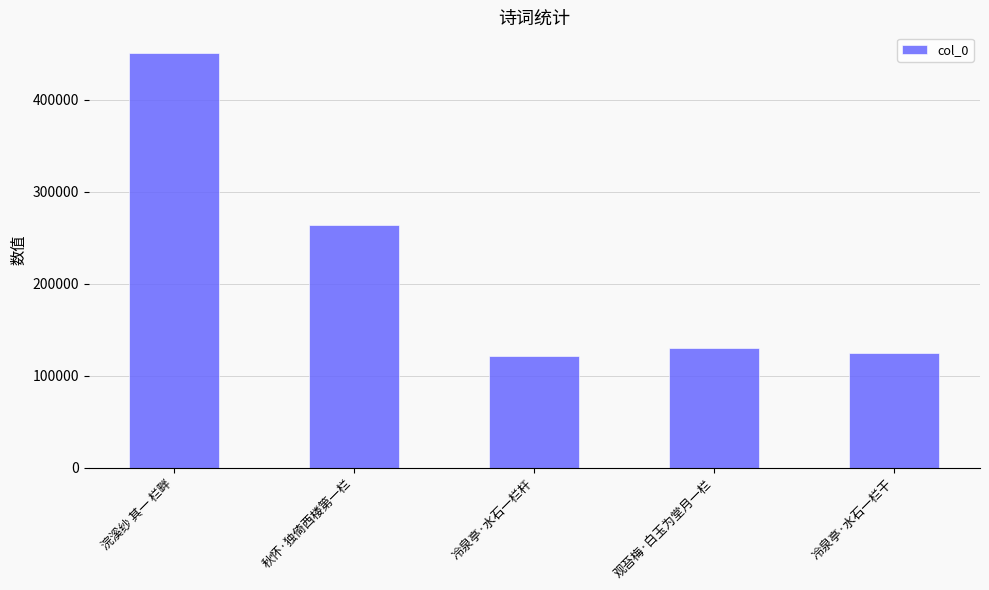

True or false: the data shows 43265 at 观苔梅·白玉为堂月一栏.

False